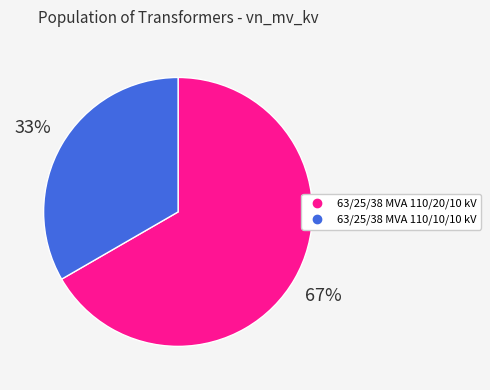

Approximately how many times larger is the value at 63/25/38 MVA 110/10/10 kV compared to 63/25/38 MVA 110/20/10 kV?

0.5